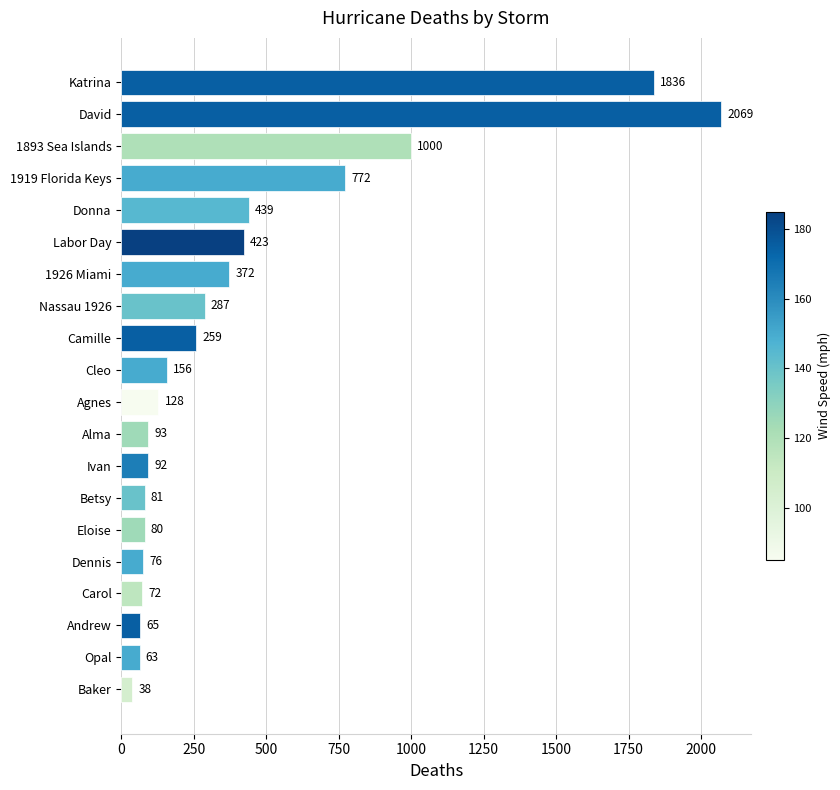

Reading top to bottom, extract all data points from this chart.

Katrina=1836	David=2069	1893 Sea Islands=1000	1919 Florida Keys=772	Donna=439	Labor Day=423	1926 Miami=372	Nassau 1926=287	Camille=259	Cleo=156	Agnes=128	Alma=93	Ivan=92	Betsy=81	Eloise=80	Dennis=76	Carol=72	Andrew=65	Opal=63	Baker=38